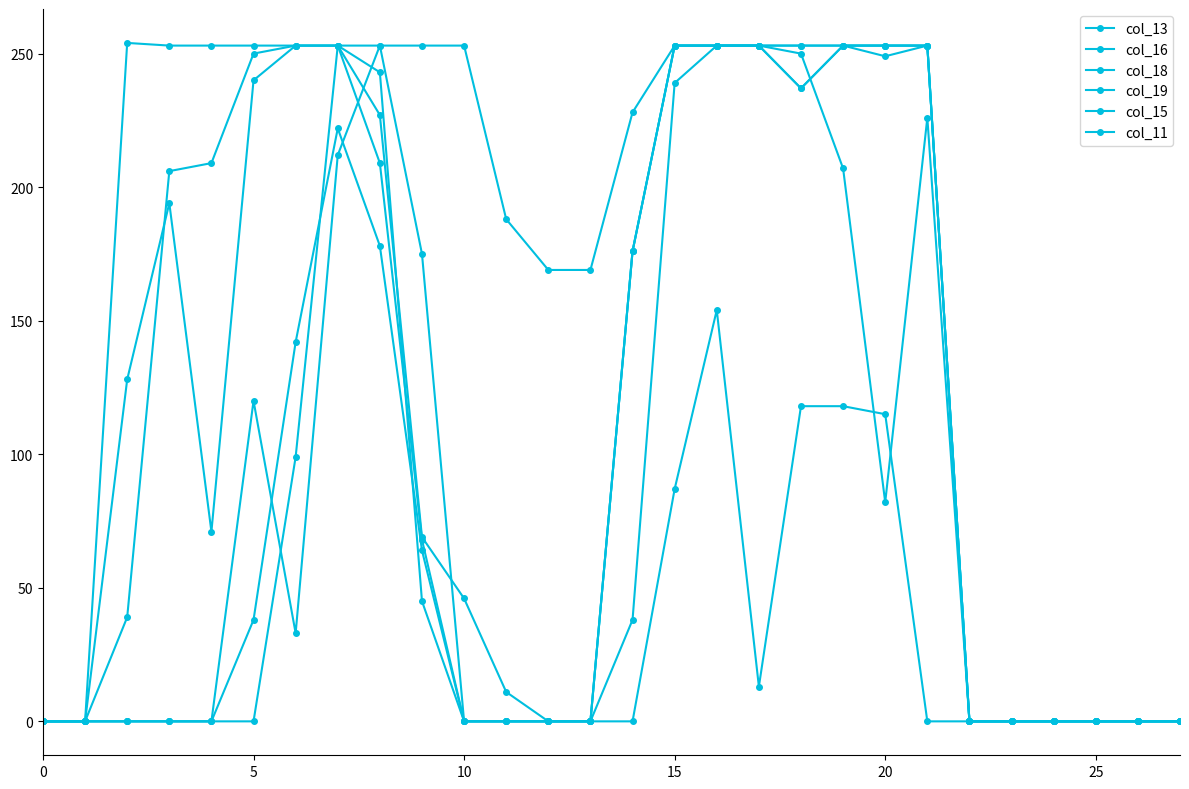

Which series has the widest spread of values?

col_15